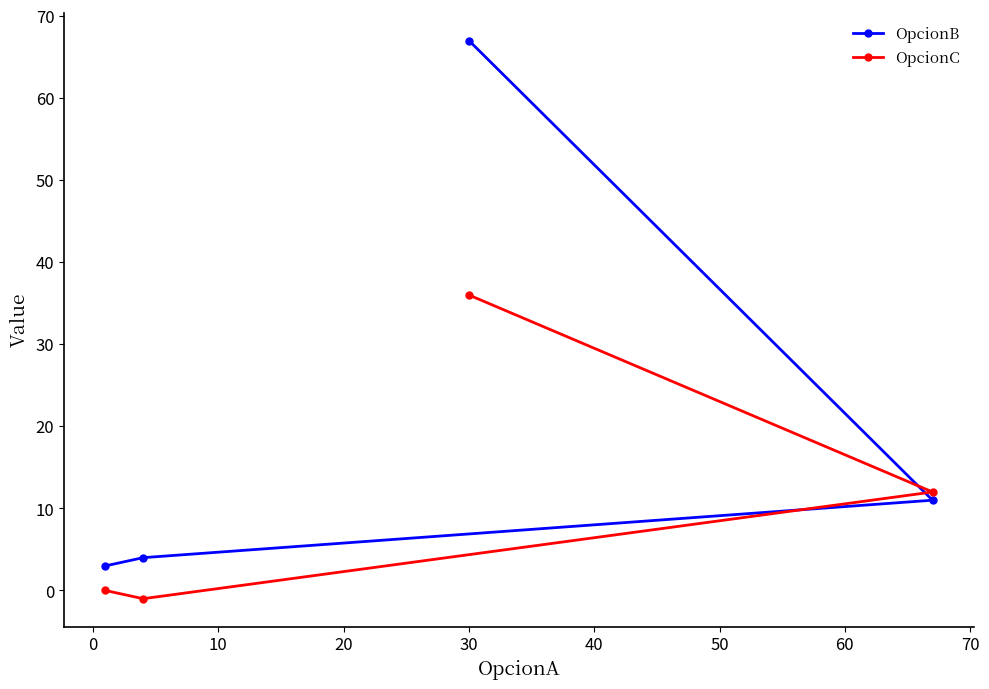

How many values in the OpcionB series exceed 11?

1